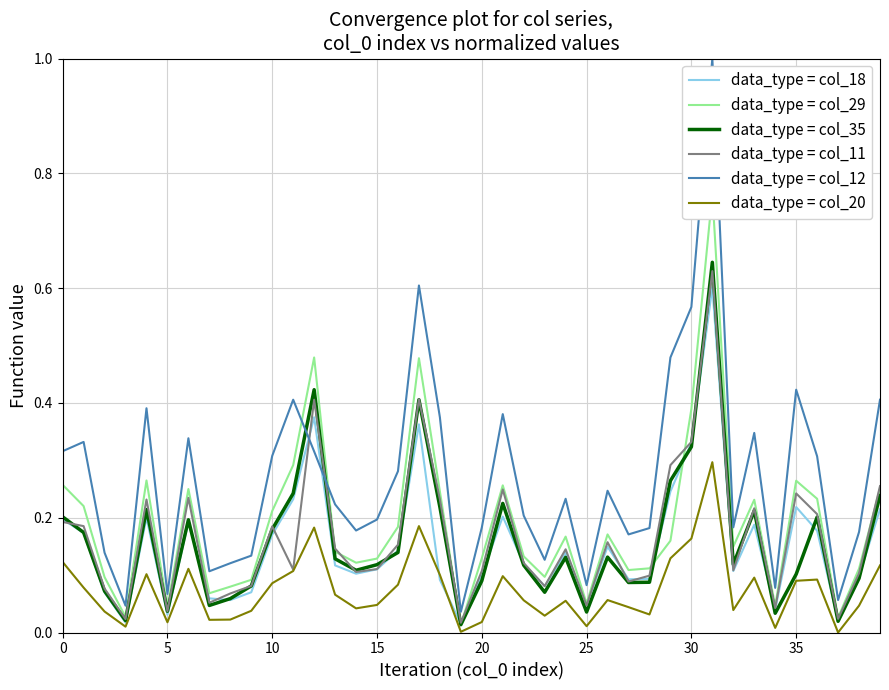

What is the highest value of the data_type = col_12 series?

1.0